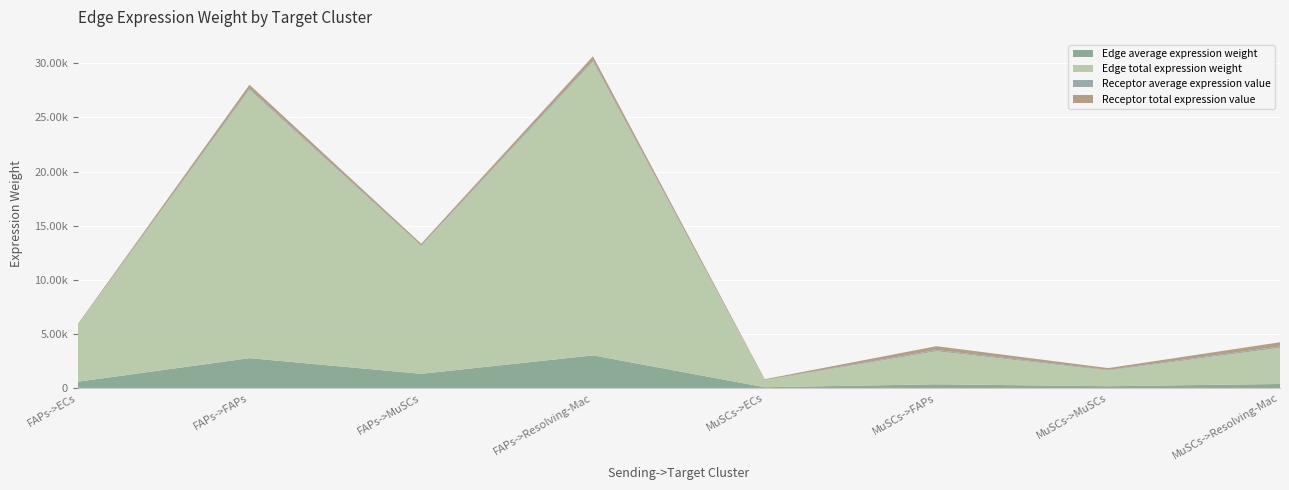

Reading left to right, transcribe all the data shown in this chart.

Edge average expression weight: FAPs->ECs=578.6	FAPs->FAPs=2755.9	FAPs->MuSCs=1311.2	FAPs->Resolving-Mac=3014.6	MuSCs->ECs=71.3	MuSCs->FAPs=339.5	MuSCs->MuSCs=161.5	MuSCs->Resolving-Mac=371.3
Edge total expression weight: FAPs->ECs=5207.8	FAPs->FAPs=24803.4	FAPs->MuSCs=11800.4	FAPs->Resolving-Mac=27131.7	MuSCs->ECs=641.5	MuSCs->FAPs=3055.1	MuSCs->MuSCs=1453.5	MuSCs->Resolving-Mac=3341.9
Receptor average expression value: FAPs->ECs=24.6	FAPs->FAPs=117.1	FAPs->MuSCs=55.7	FAPs->Resolving-Mac=128.0	MuSCs->ECs=24.6	MuSCs->FAPs=117.1	MuSCs->MuSCs=55.7	MuSCs->Resolving-Mac=128.0
Receptor total expression value: FAPs->ECs=73.7	FAPs->FAPs=351.2	FAPs->MuSCs=167.1	FAPs->Resolving-Mac=384.1	MuSCs->ECs=73.7	MuSCs->FAPs=351.2	MuSCs->MuSCs=167.1	MuSCs->Resolving-Mac=384.1